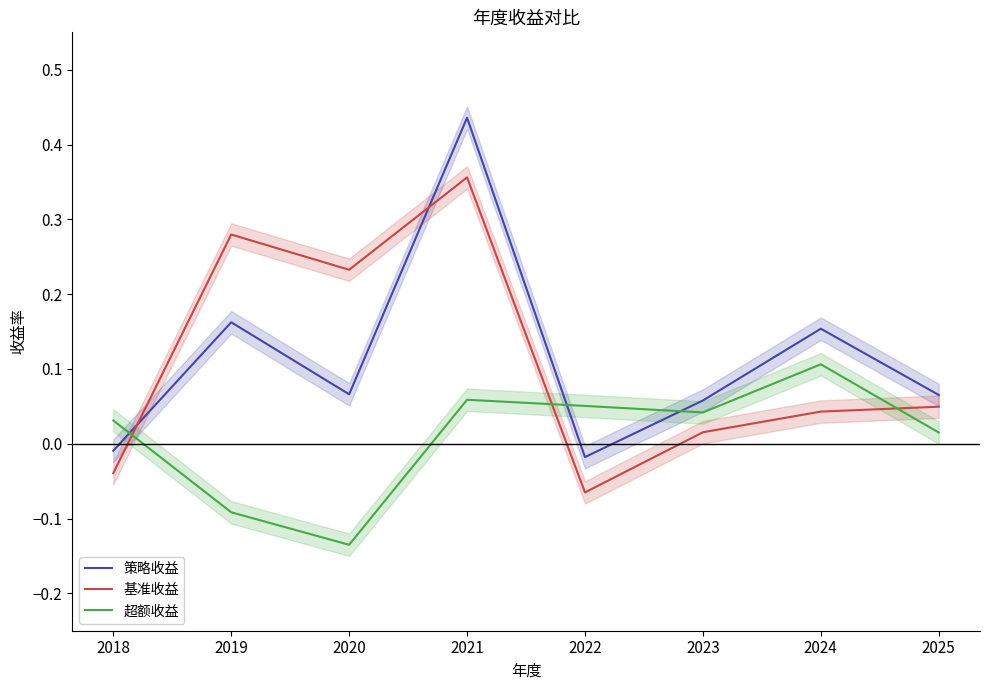

Is it true that 策略收益 equals -0.0 at 2022?

False